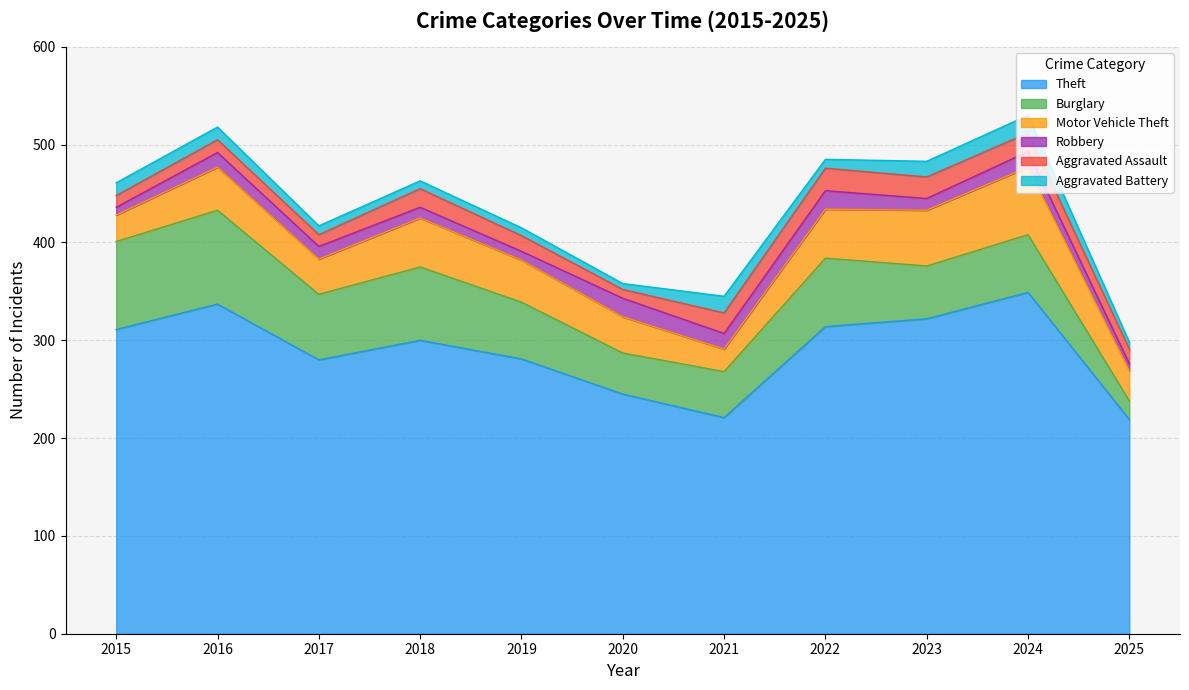

What is the lowest value of the Theft series?

219